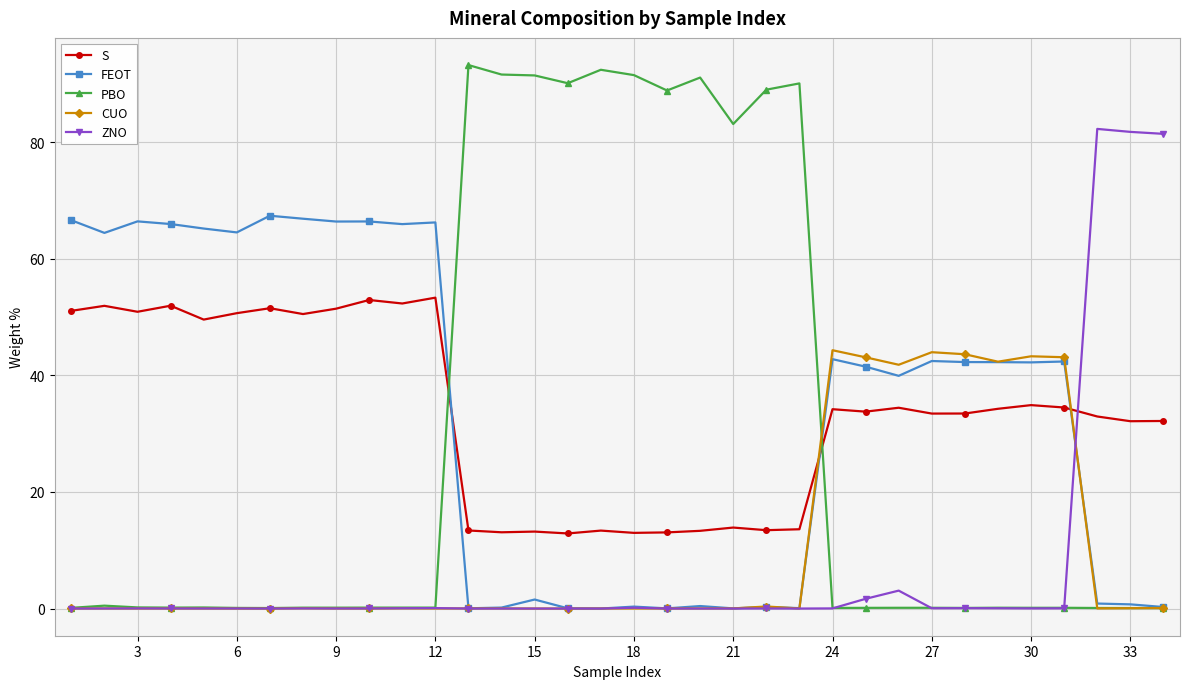

Does the chart display data point markers on the line(s)?

Yes